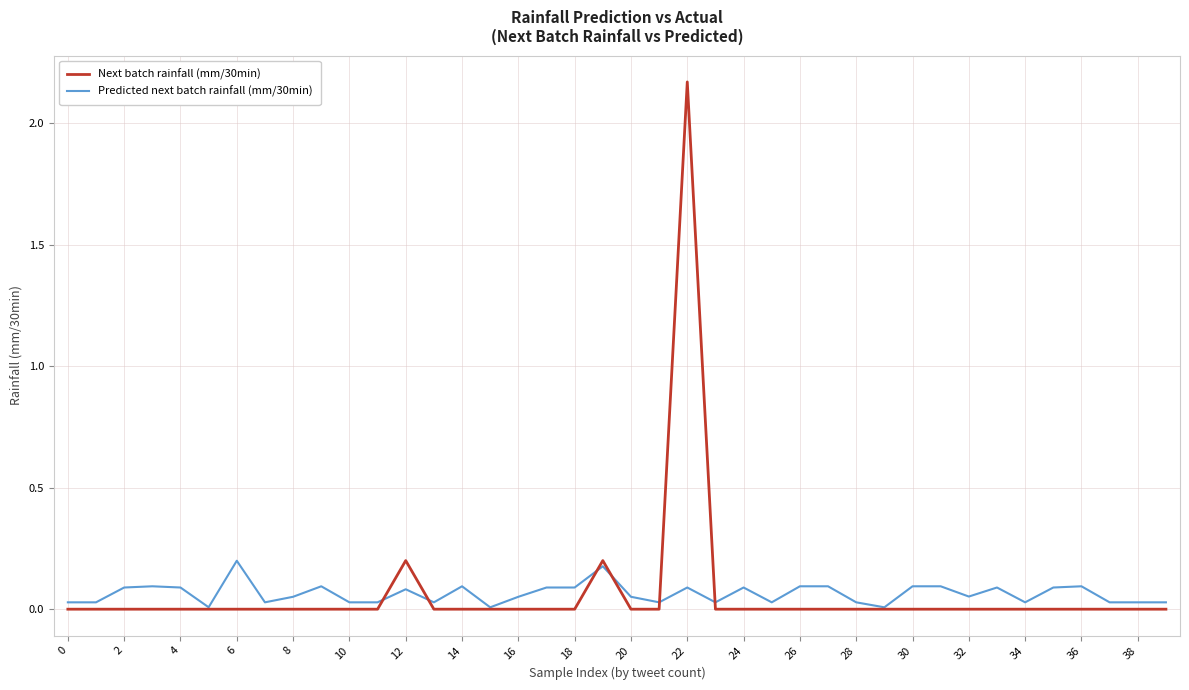

What are all the series names shown in the legend?

Next batch rainfall (mm/30min), Predicted next batch rainfall (mm/30min)